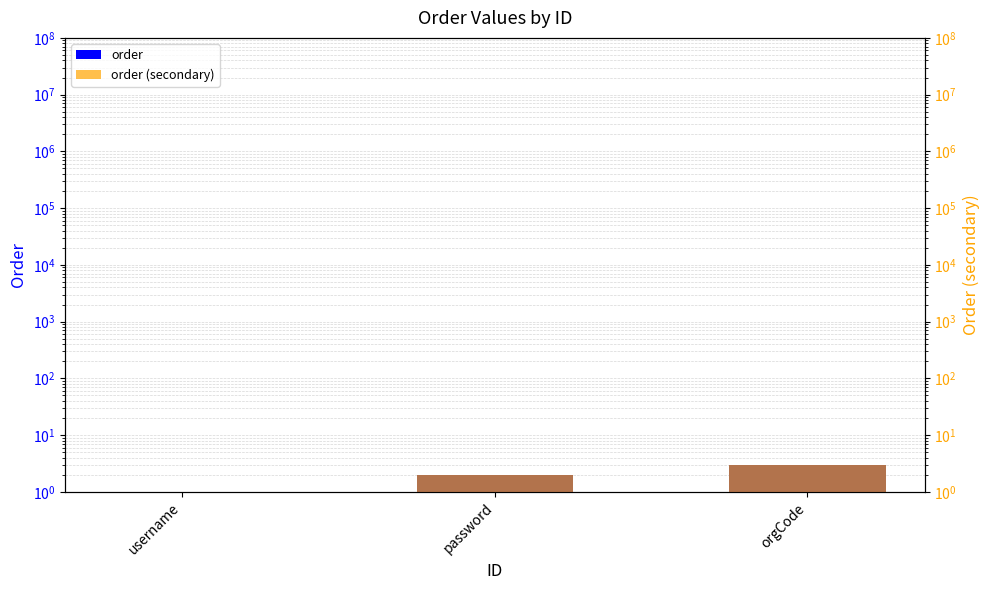

What is the difference between the order values at orgCode and password?

1